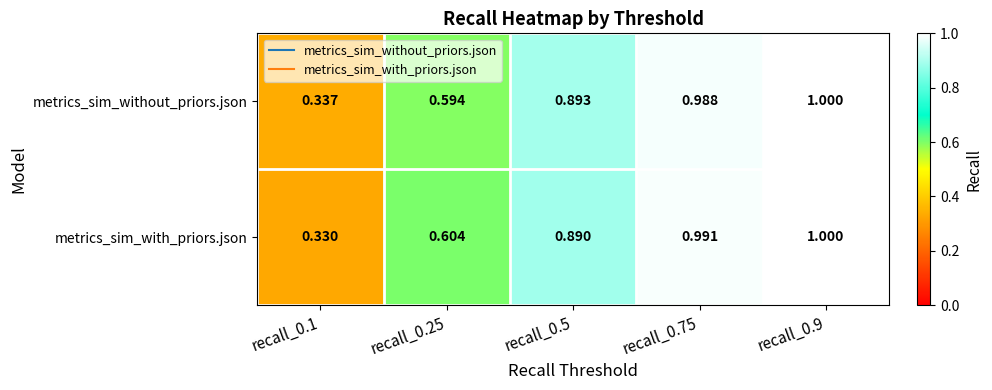

Rank the series at recall_0.5 from highest to lowest value.

metrics_sim_without_priors.json, metrics_sim_with_priors.json